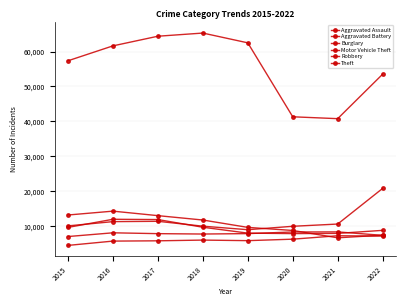

Where is Burglary nearest to the value 10473?

2019